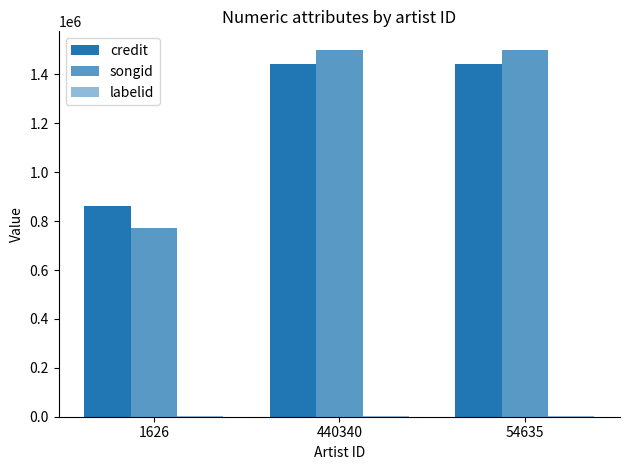

Rank the series at 54635 from highest to lowest value.

songid, credit, labelid